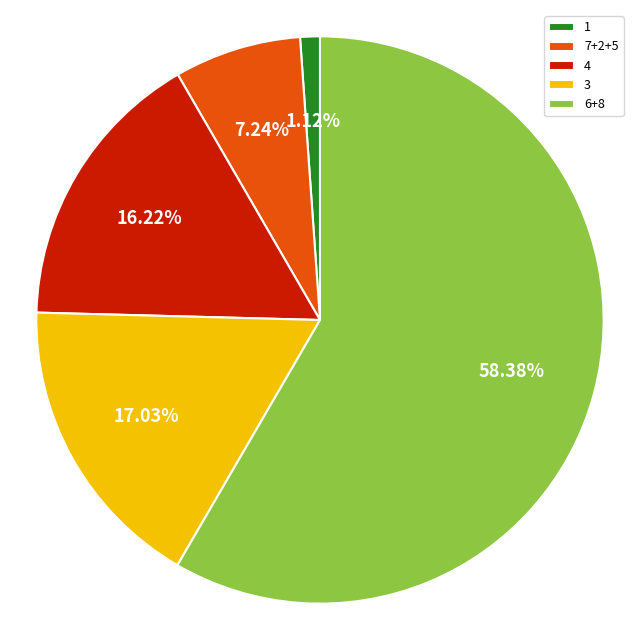

Which category accounts for the majority?

6+8